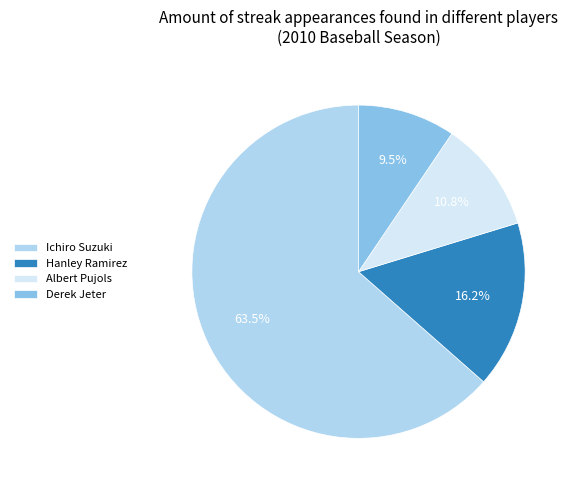

Is the sum of Albert Pujols and Hanley Ramirez greater than half?

No